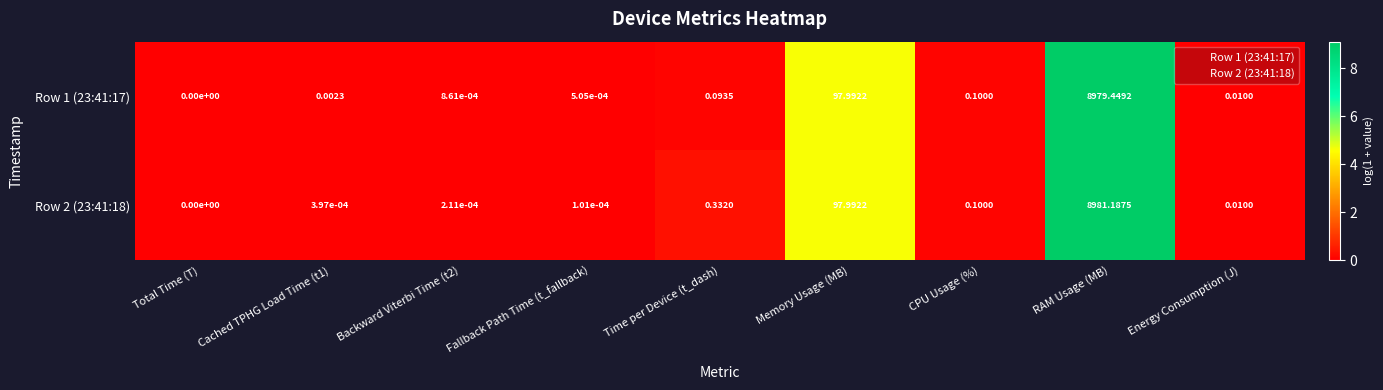

At which category does the chart reach its peak across all series?

RAM Usage (MB)